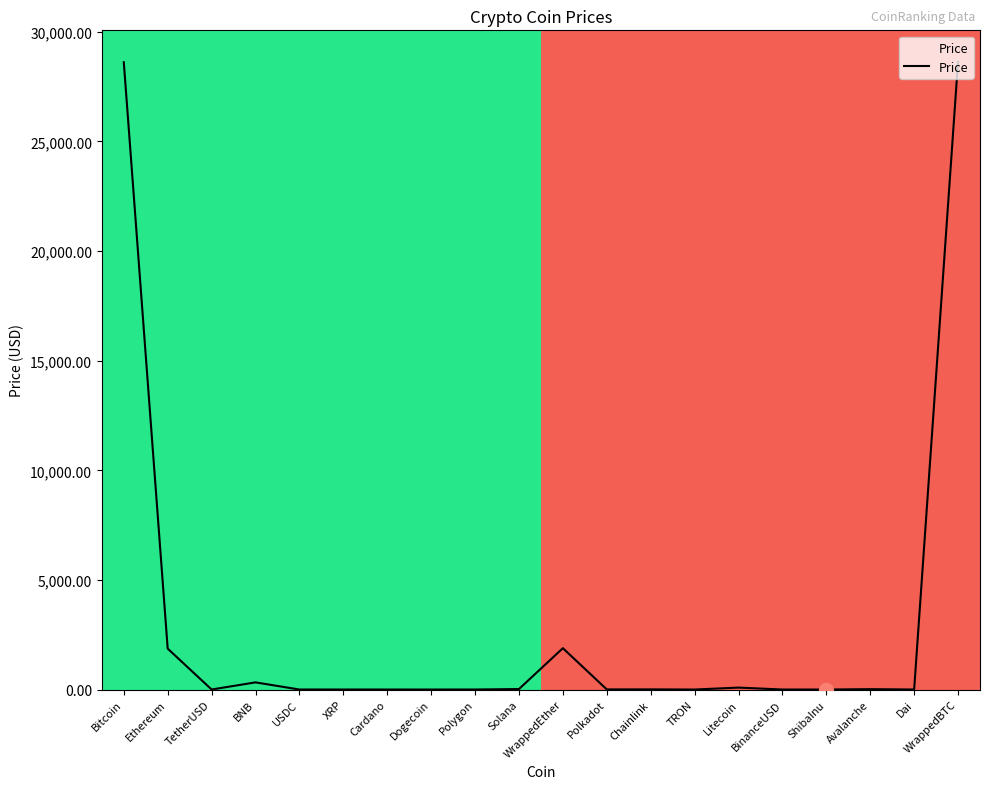

What is the greatest value displayed?

28638.3